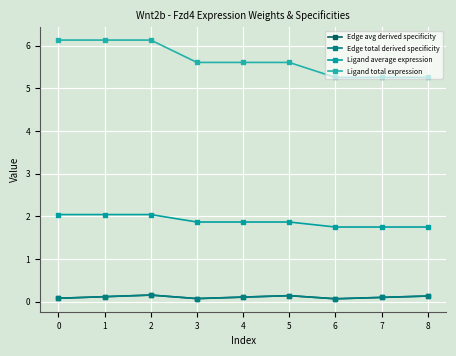

Does the chart have visible grid lines?

Yes